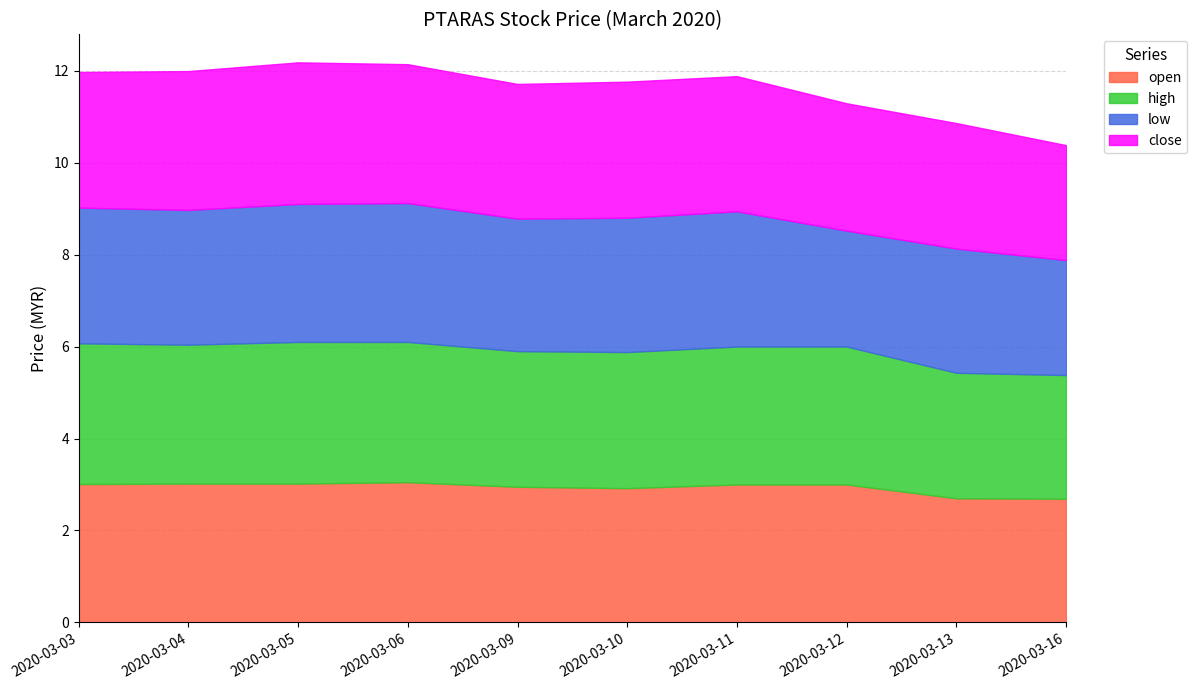

Is the value of low at 2020-03-09 greater than the value of close at 2020-03-05?

No